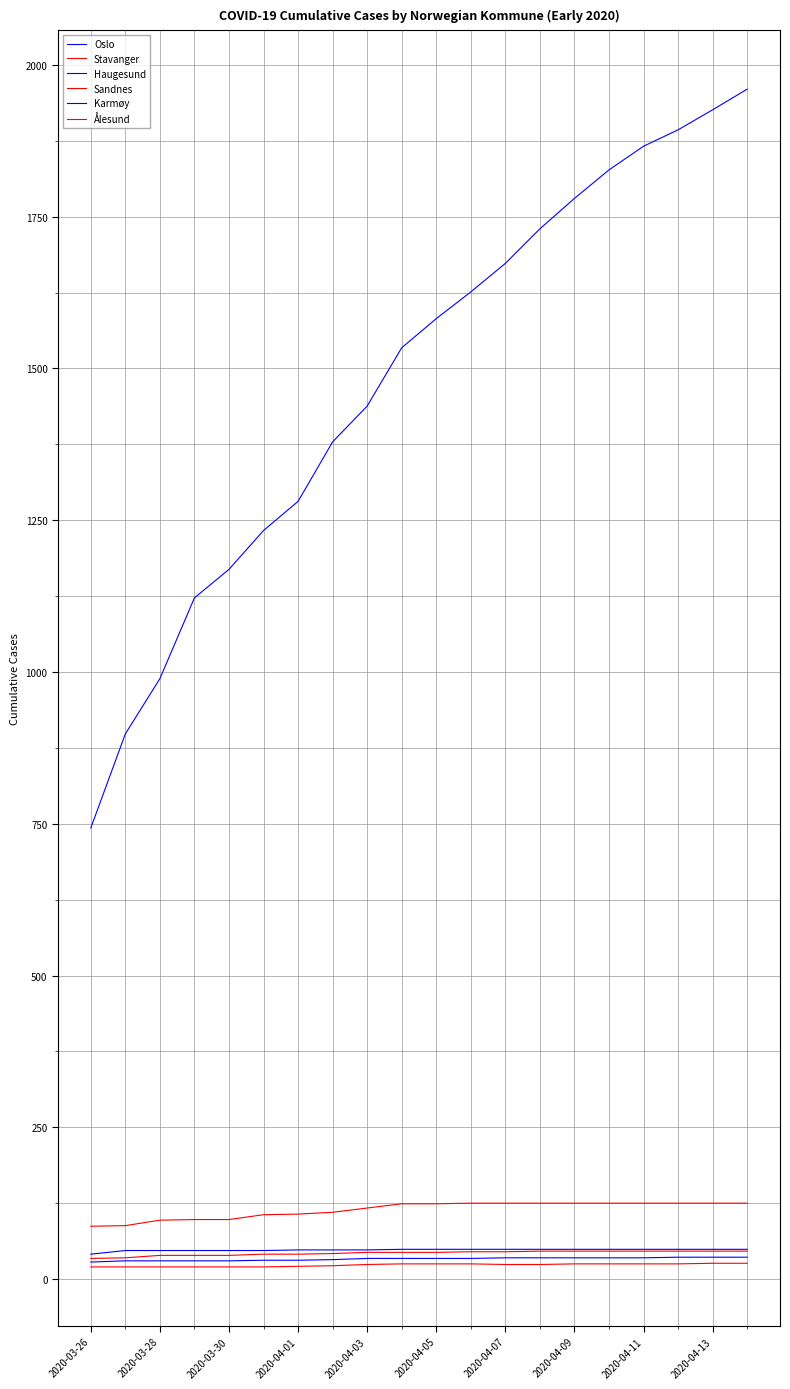

Does the chart display data point markers on the line(s)?

No